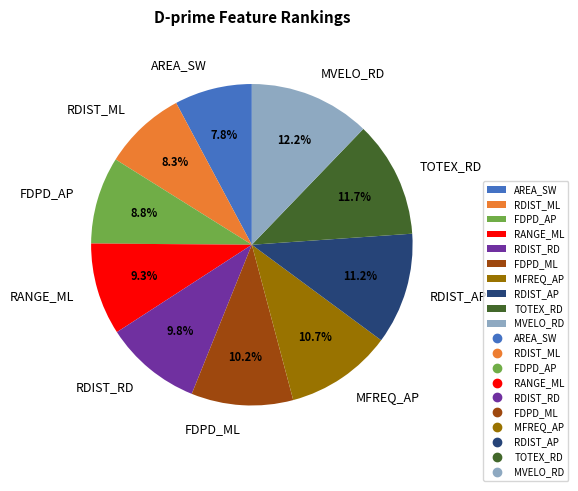

To the nearest percent, what percentage of the pie is AREA_SW?

8%